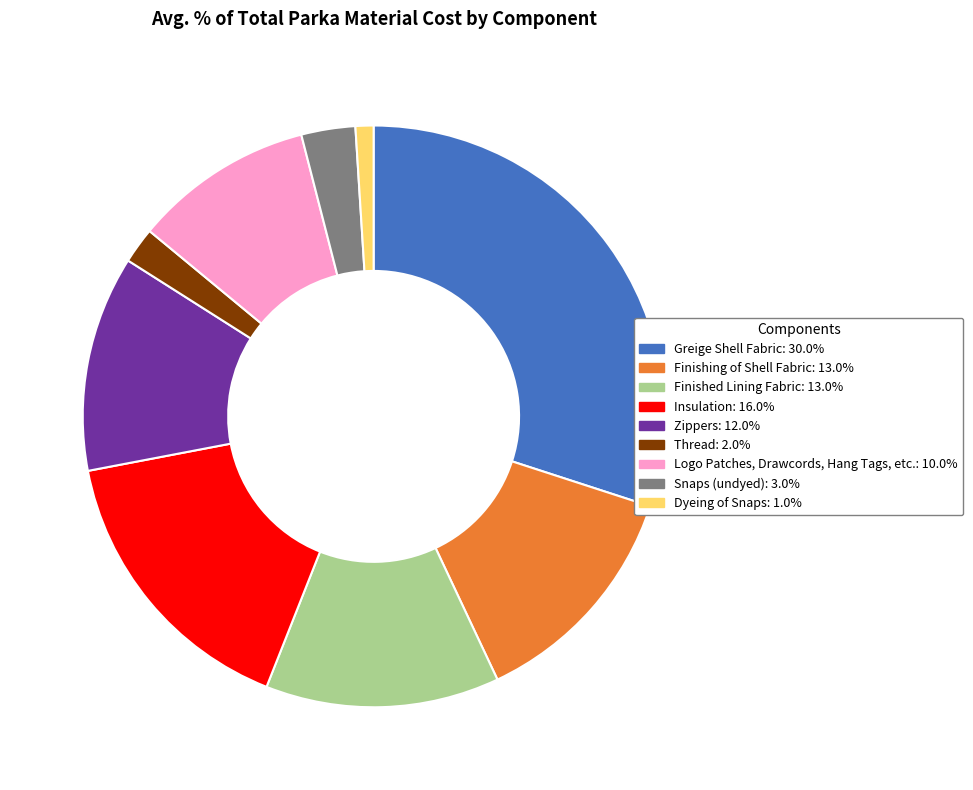

Which category has the biggest portion of the pie?

Greige Shell Fabric